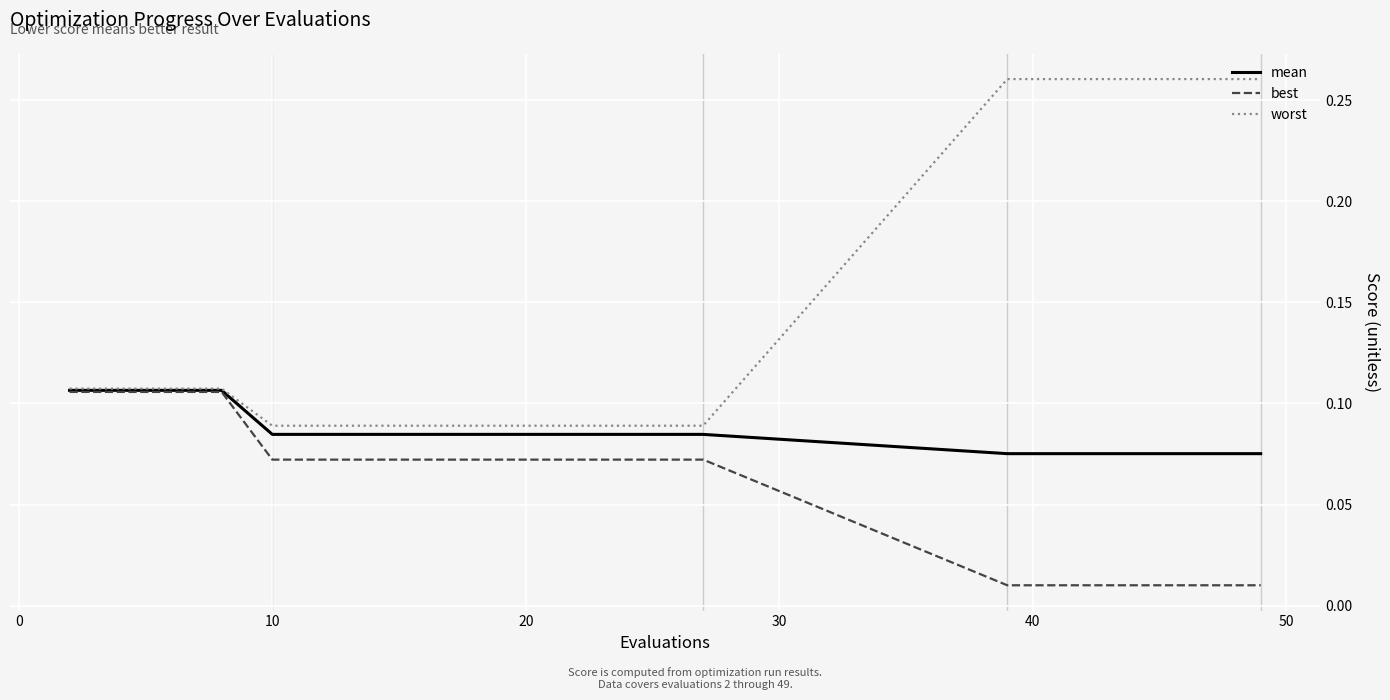

How many worst values are between 0 and 1?

20